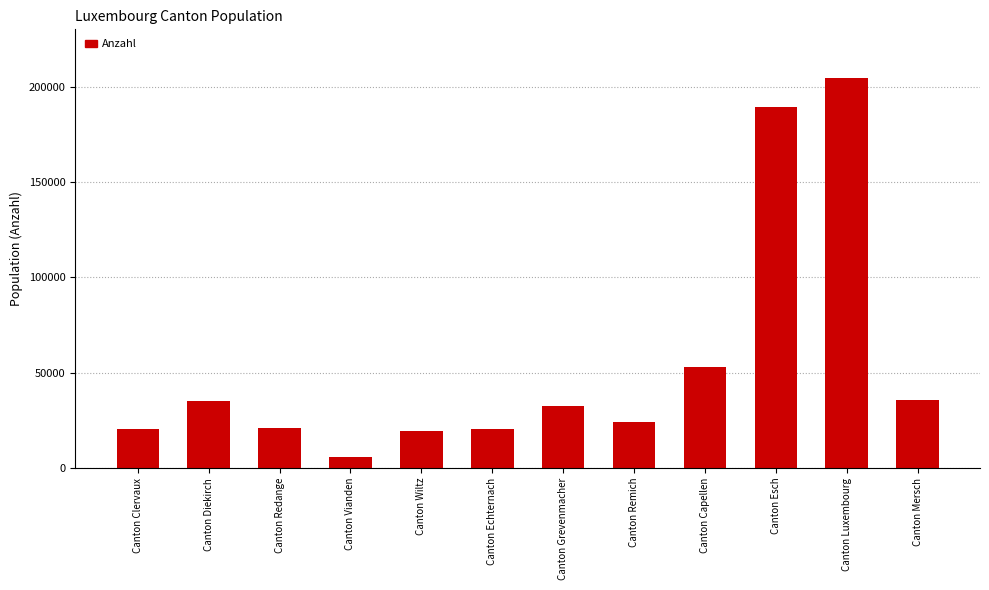

What is the sum of the values at Canton Redange and Canton Echternach?

41154